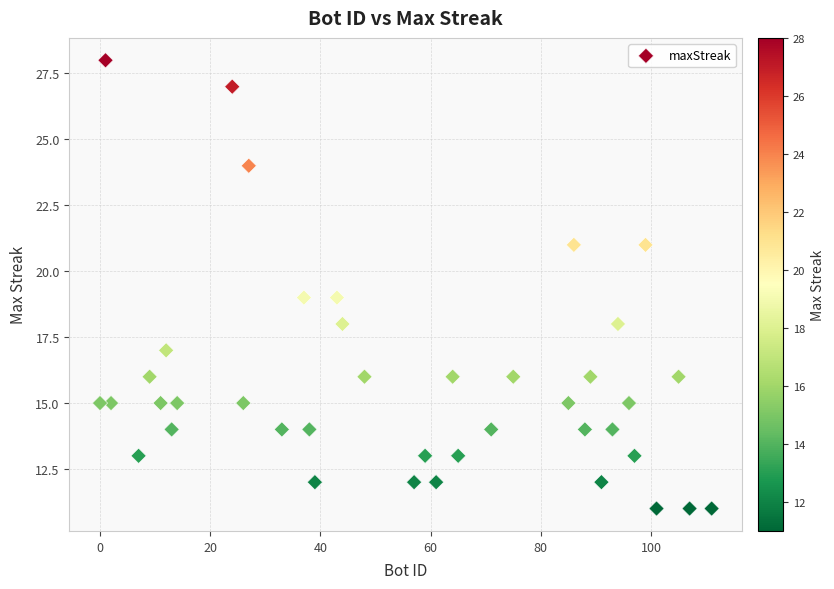

What is the range of X values (max minus min)?

111